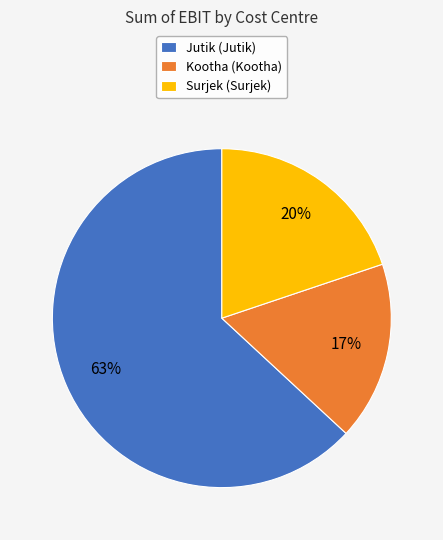

To the nearest percent, what portion does Kootha represent?

17%